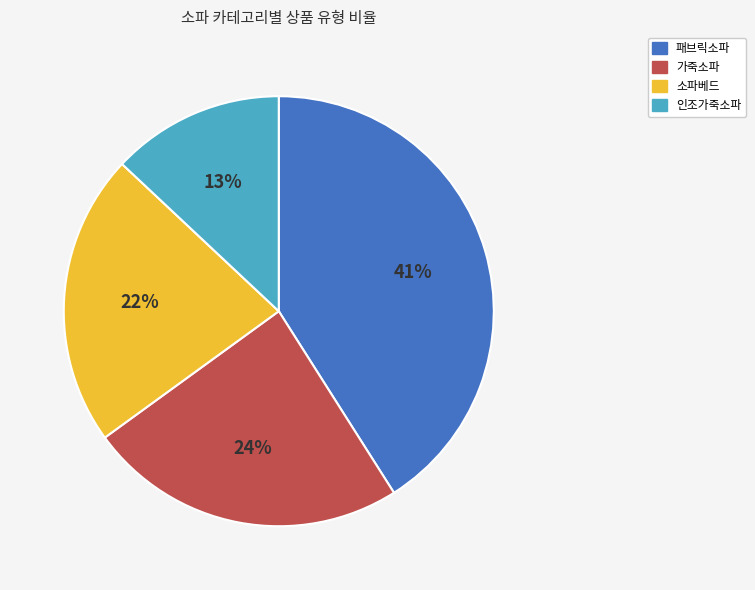

Which has a higher value, 패브릭소파 or 가죽소파?

패브릭소파